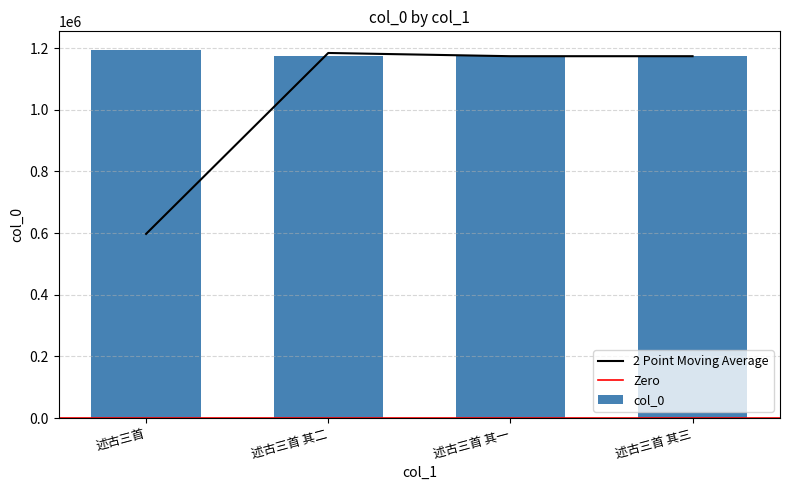

The chart shows a value of 1578973 at 述古三首. True or false?

False